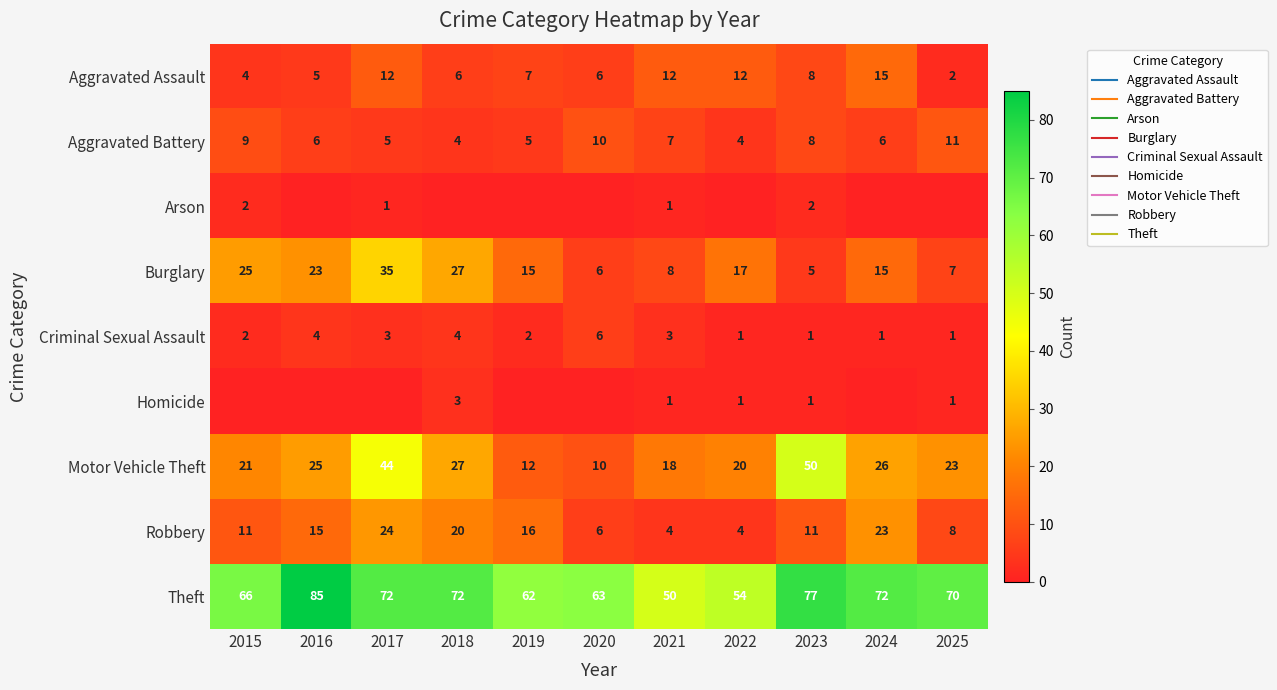

The value of Robbery at 2016 is 26. True or false?

False